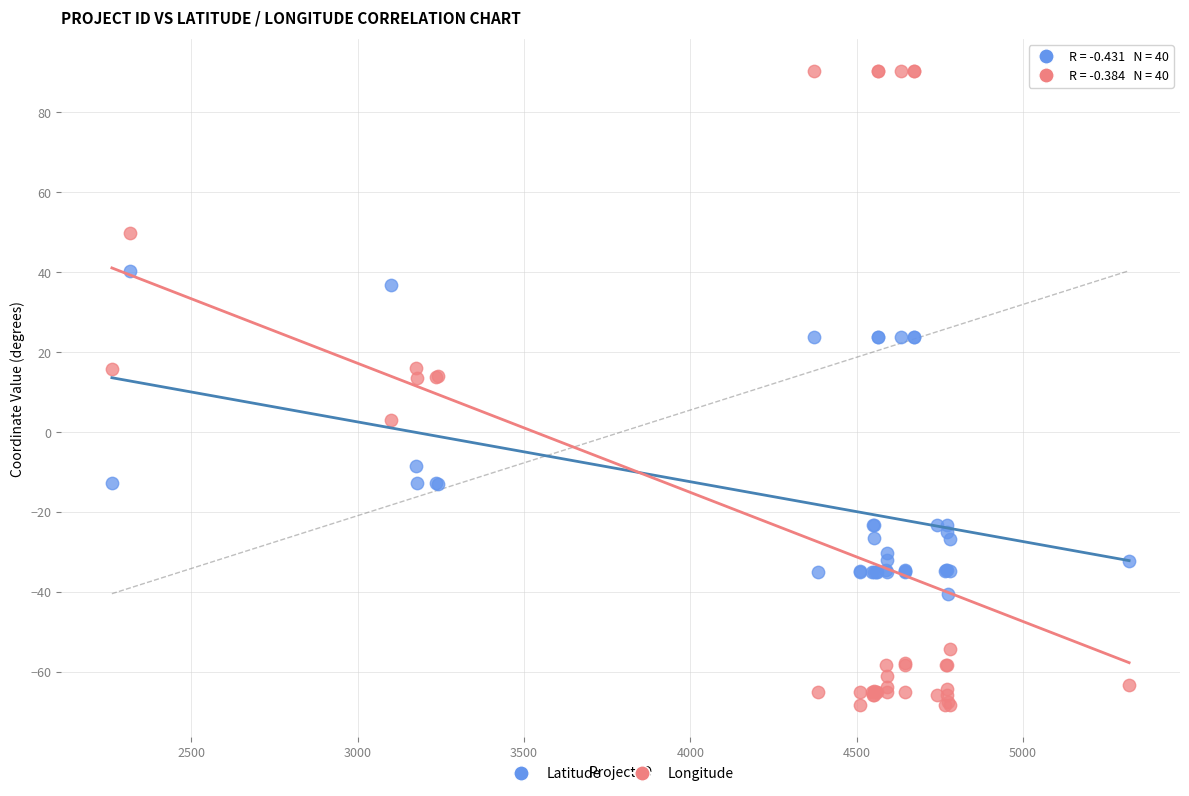

What are all the series names shown in the legend?

Latitude, Longitude